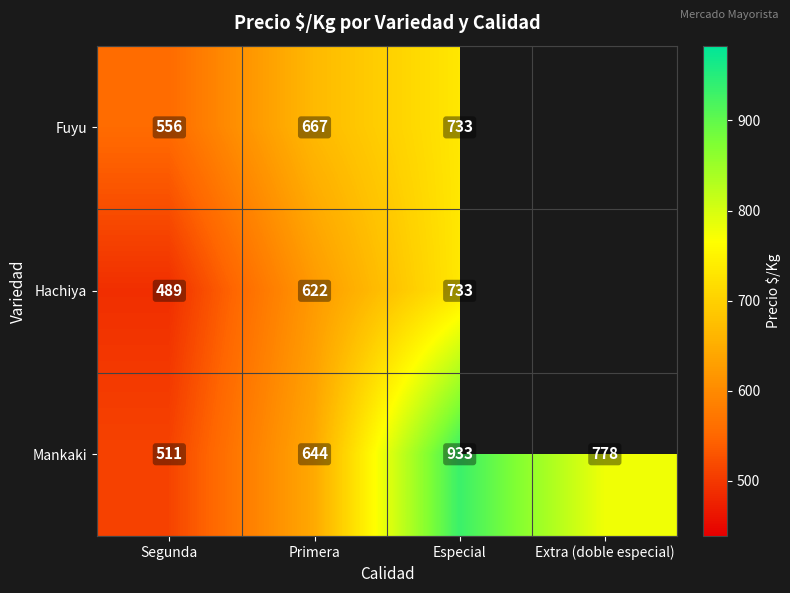

What is the spread (max minus min) of values at Primera?

45